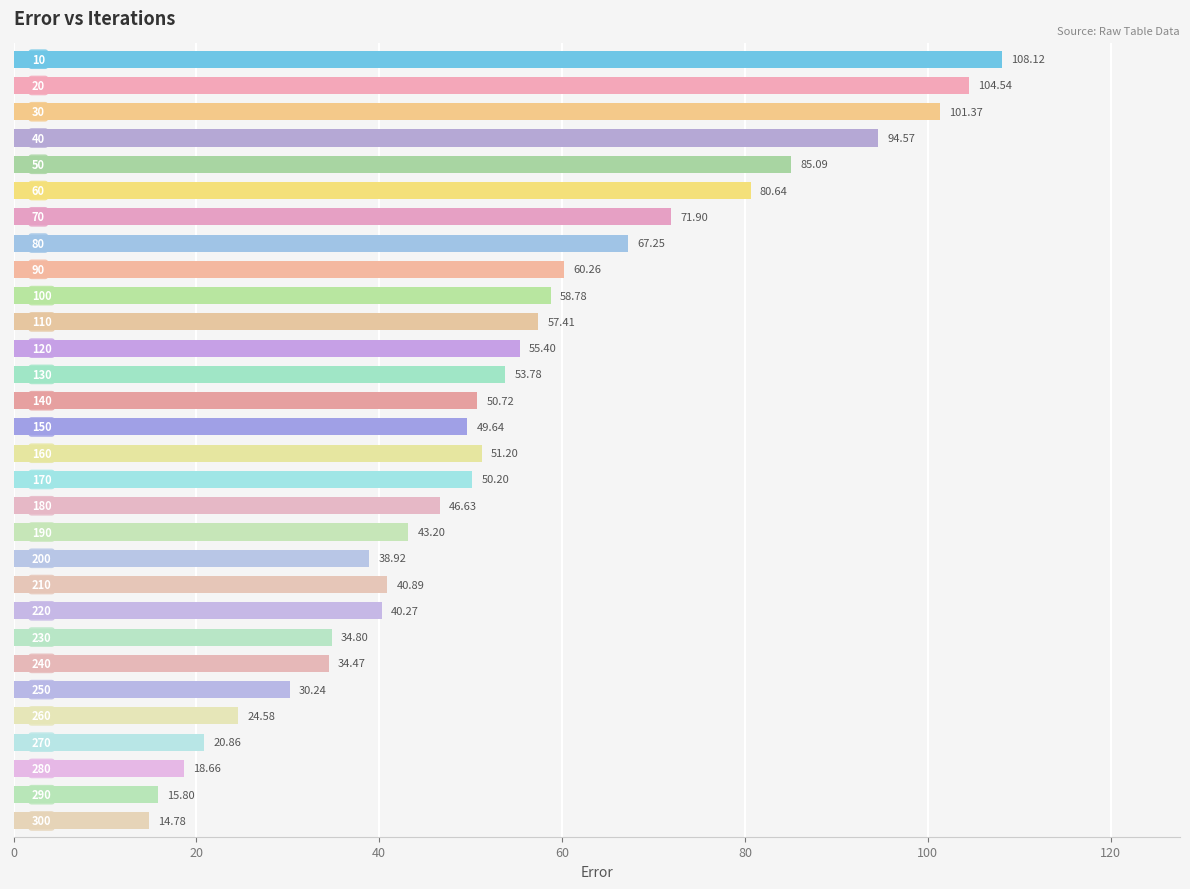

How many data points are less than 50?

14